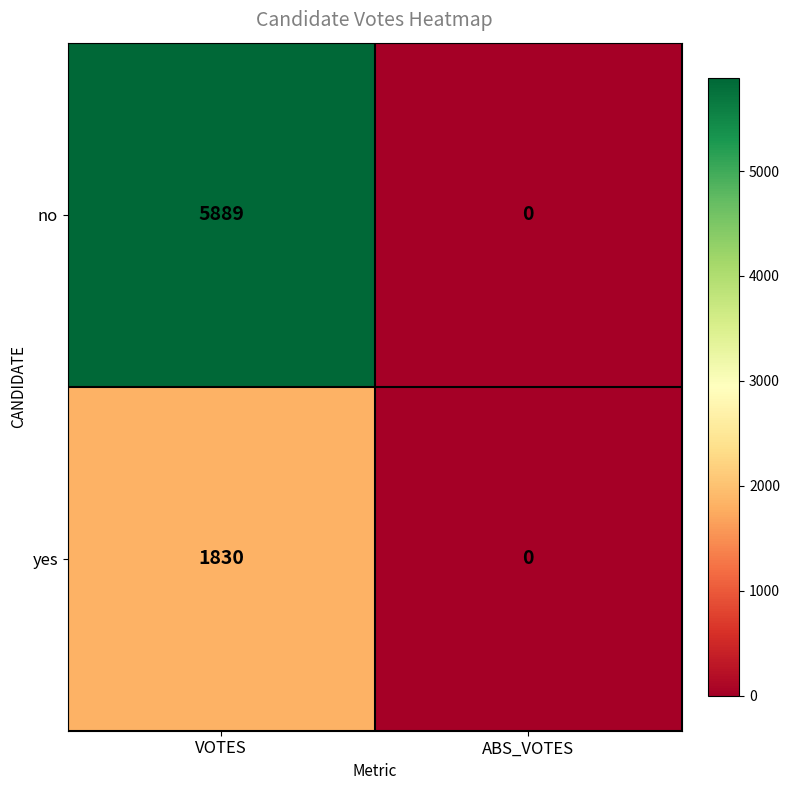

What is the spread (max minus min) of values at VOTES?

4059